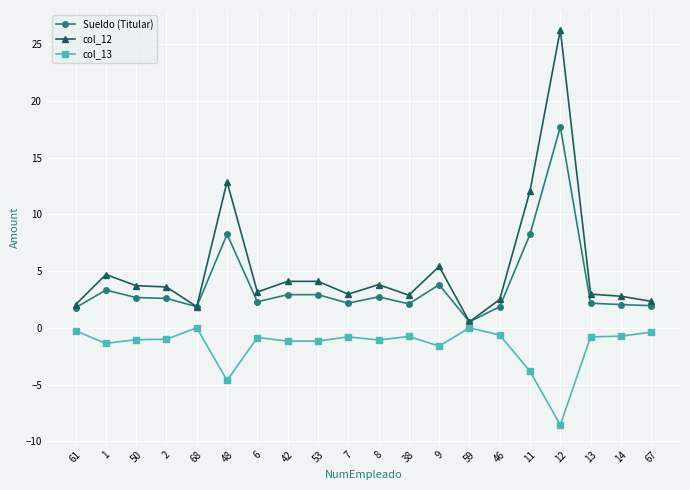

List the series in order of their overall mean, lowest first.

col_13, Sueldo (Titular), col_12